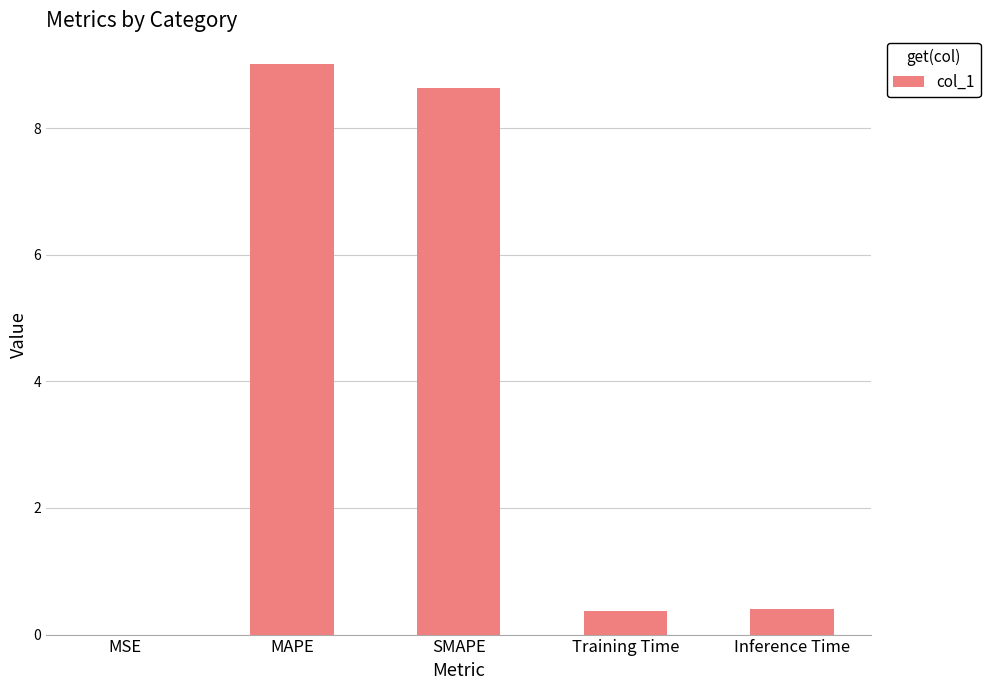

Between MAPE and Inference Time, which is larger?

MAPE